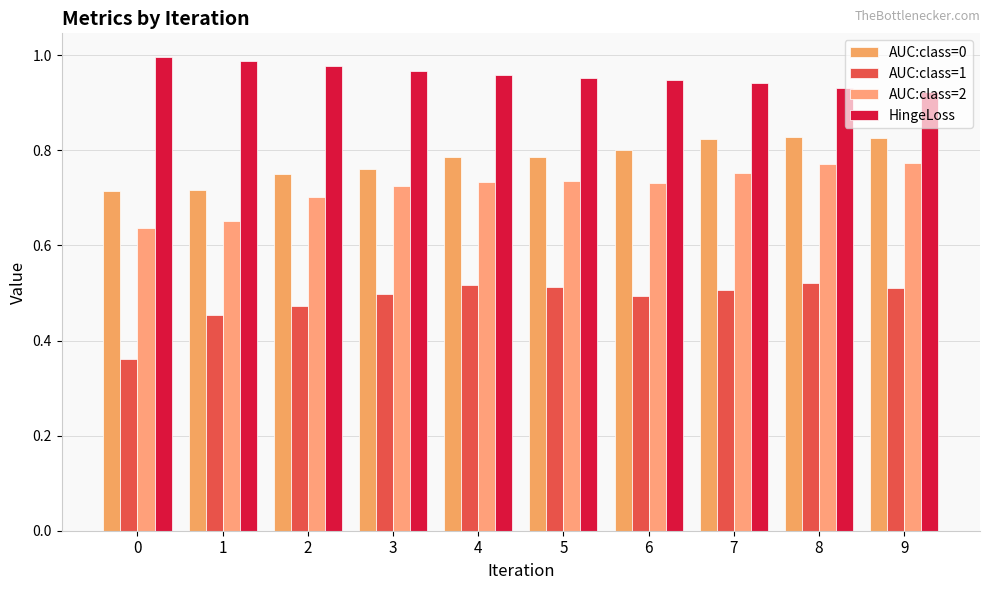

How many series are shown in this chart?

4